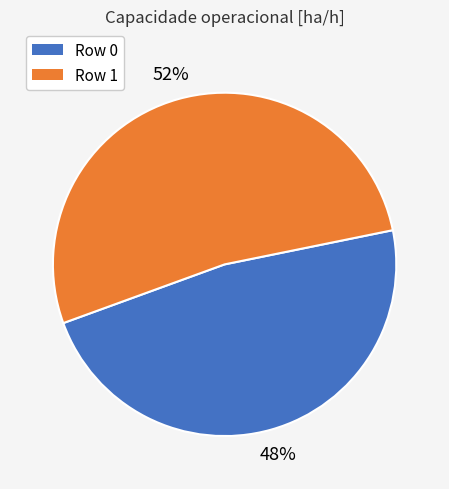

What is the majority slice?

Row 1